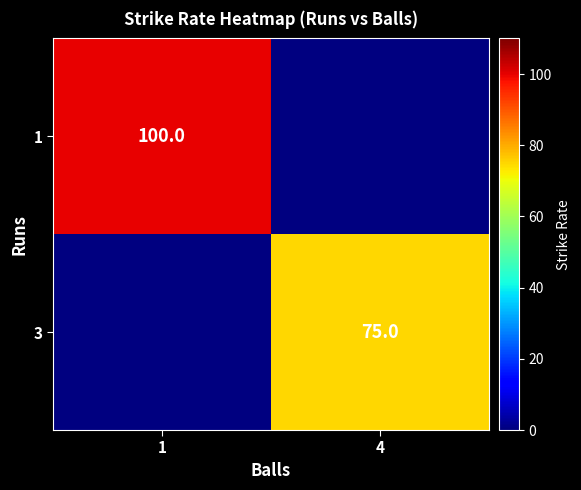

At how many categories does at least one series exceed 87?

1